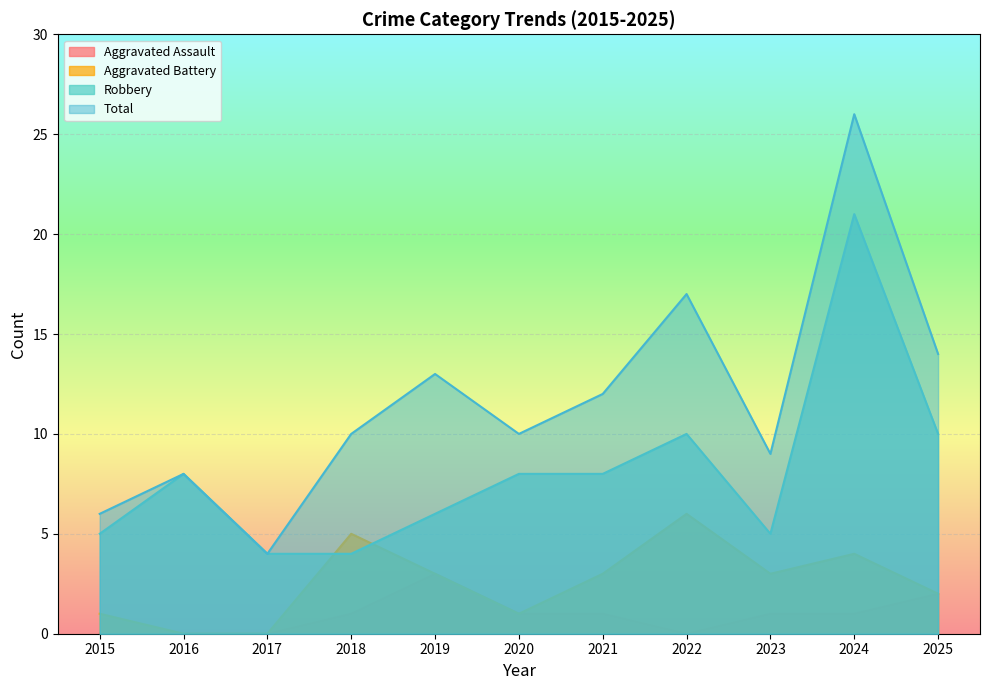

At which category is the sum across all series the highest?

2024